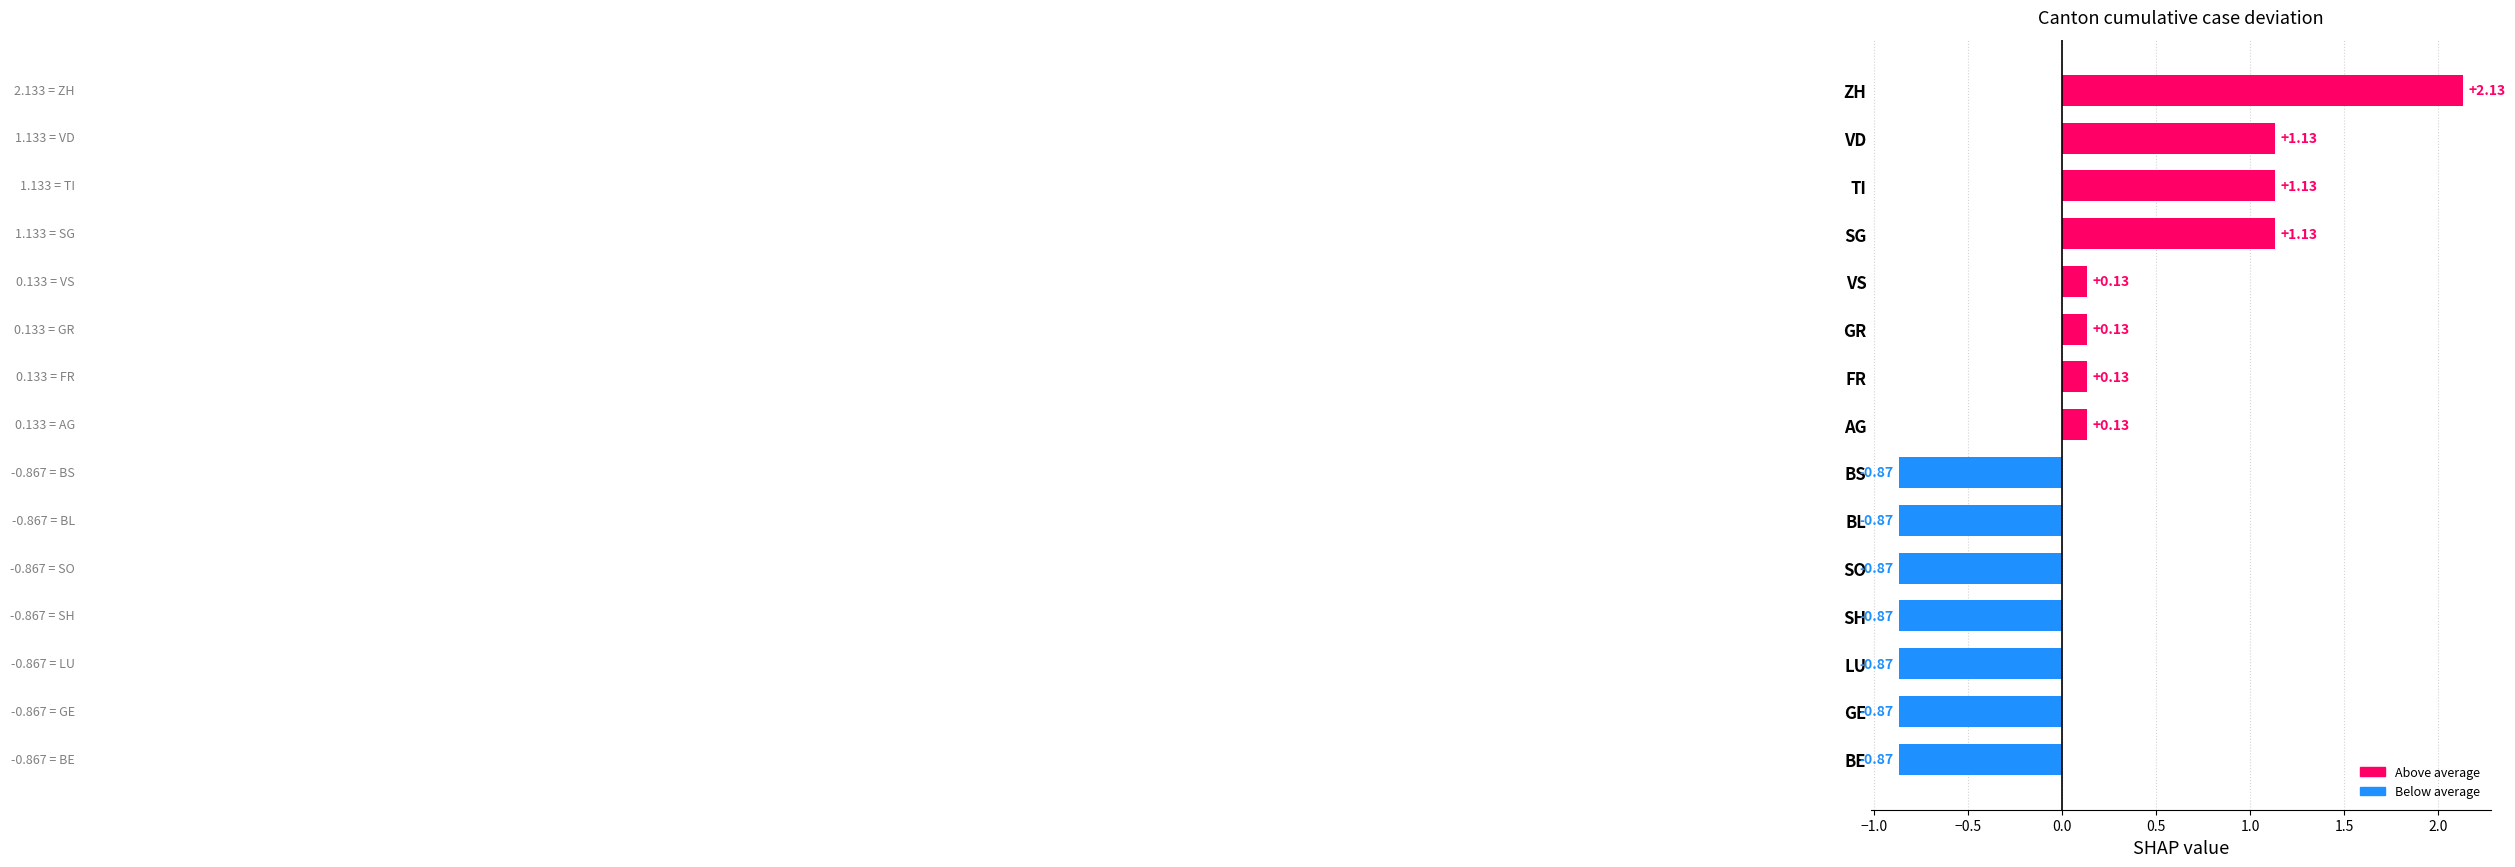

At which category does the chart reach its peak across all series?

ZH